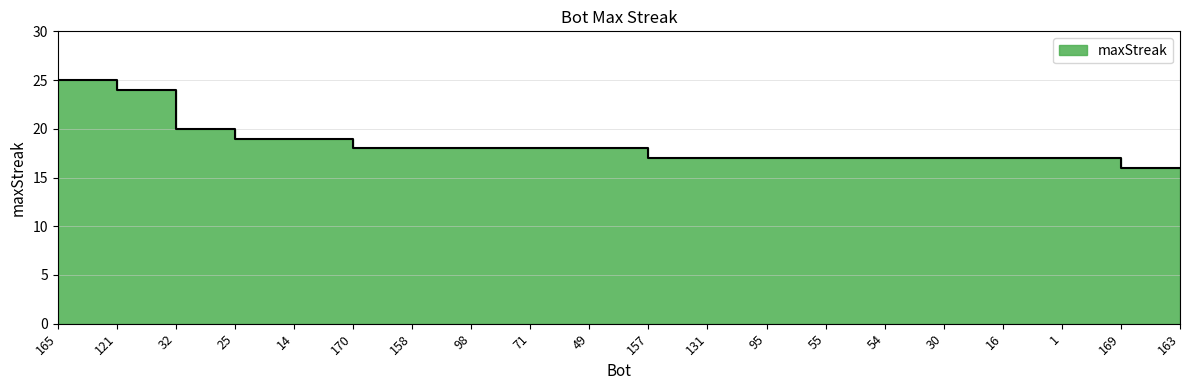

True or false: the data has more than 1 interior local peaks.

False